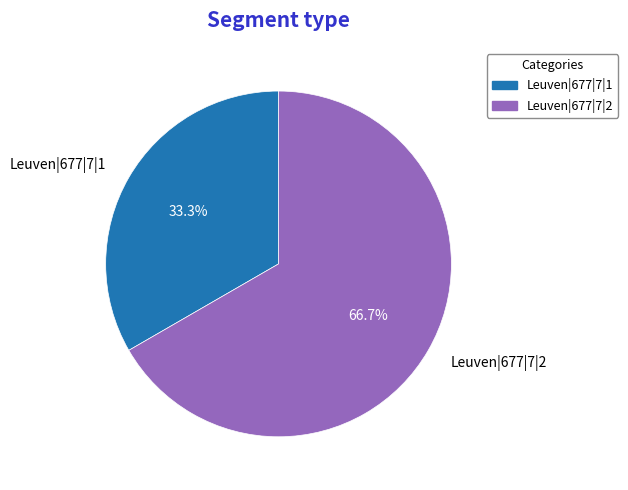

Approximately how many times larger is the value at Leuven|677|7|1 compared to Leuven|677|7|2?

0.5